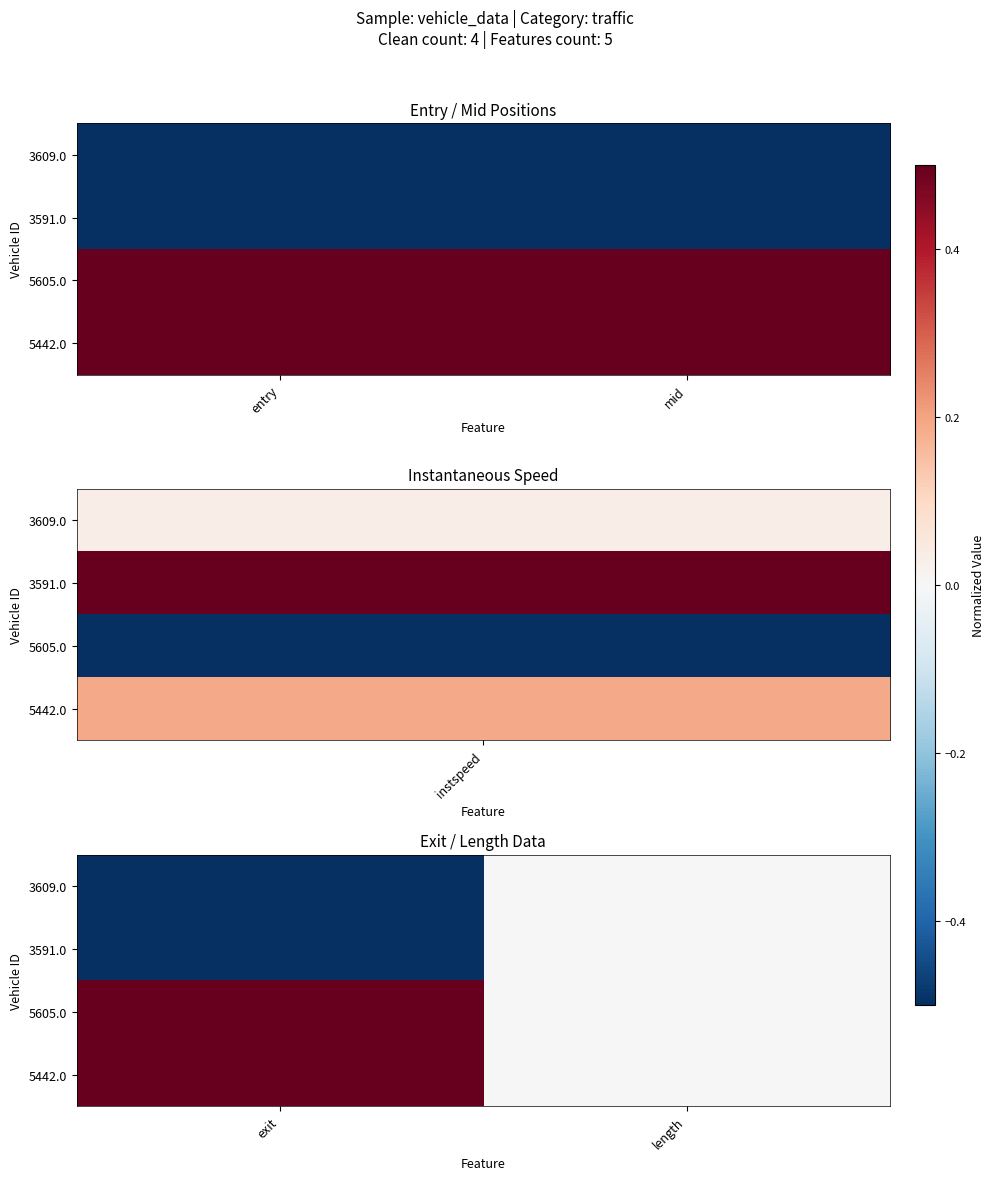

Count the number of data series in this chart.

4